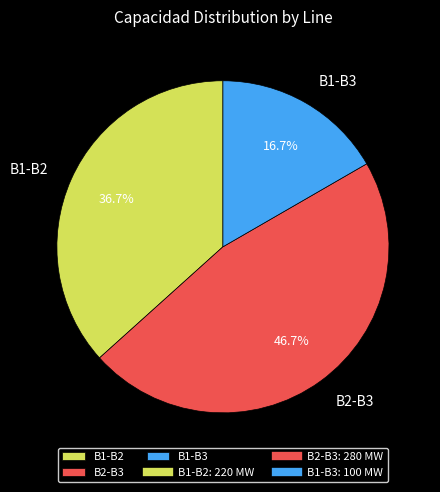

To the nearest percent, what portion does B2-B3 represent?

47%